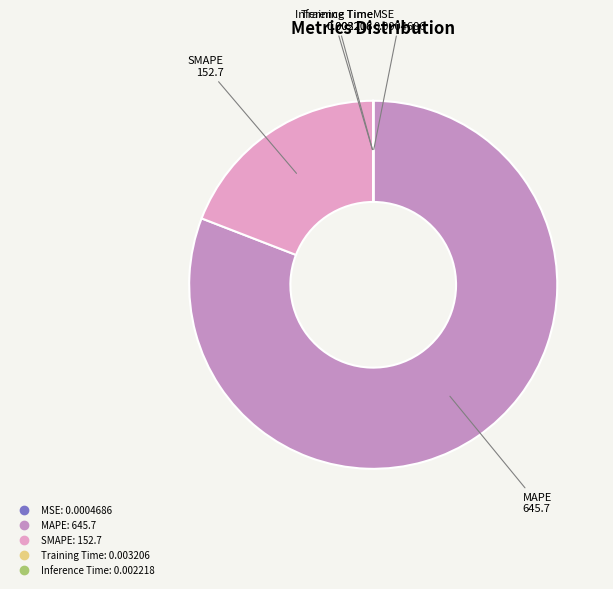

Which category accounts for the majority?

MAPE